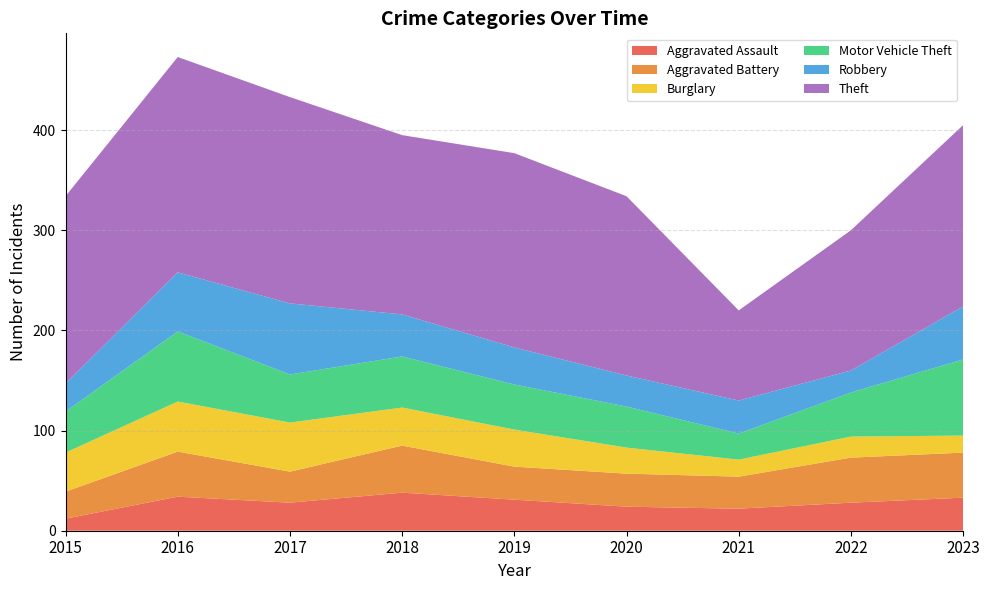

Reading left to right, list all the values displayed in this chart.

Aggravated Assault: 2015=12	2016=34	2017=28	2018=38	2019=31	2020=24	2021=22	2022=28	2023=33
Aggravated Battery: 2015=27	2016=45	2017=31	2018=47	2019=33	2020=33	2021=32	2022=45	2023=45
Burglary: 2015=39	2016=50	2017=49	2018=38	2019=37	2020=26	2021=17	2022=21	2023=17
Motor Vehicle Theft: 2015=41	2016=70	2017=48	2018=51	2019=45	2020=41	2021=26	2022=44	2023=76
Robbery: 2015=28	2016=59	2017=71	2018=42	2019=37	2020=31	2021=33	2022=22	2023=53
Theft: 2015=187	2016=215	2017=206	2018=179	2019=194	2020=179	2021=90	2022=140	2023=181